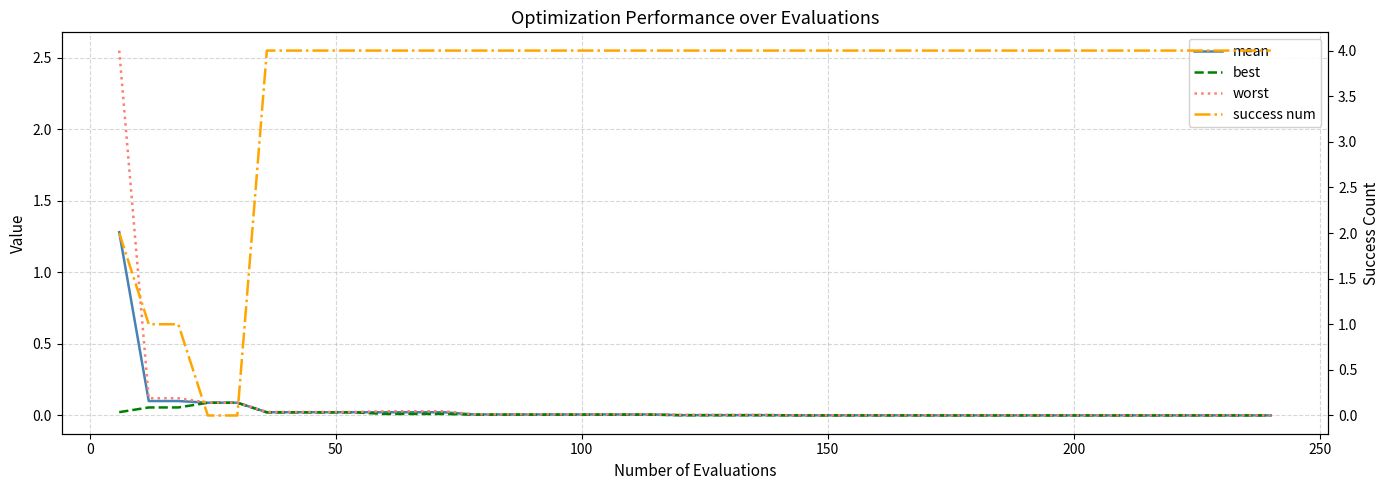

True or false: best and worst intersect in this chart.

False